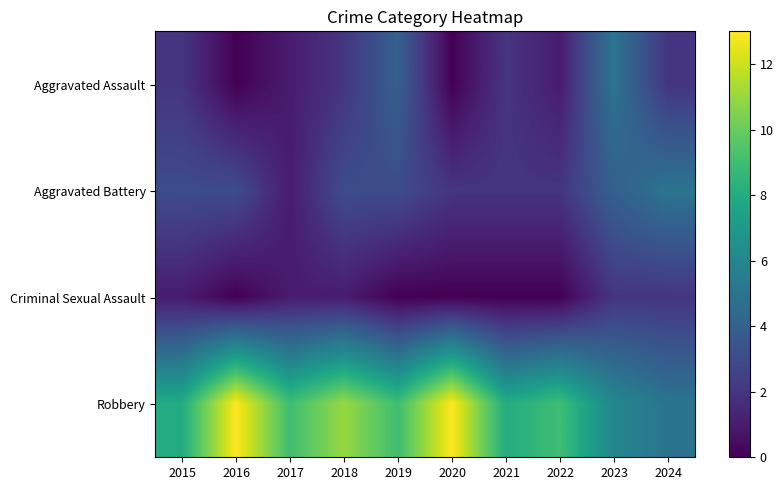

What is the total value across all series at 2018?

17